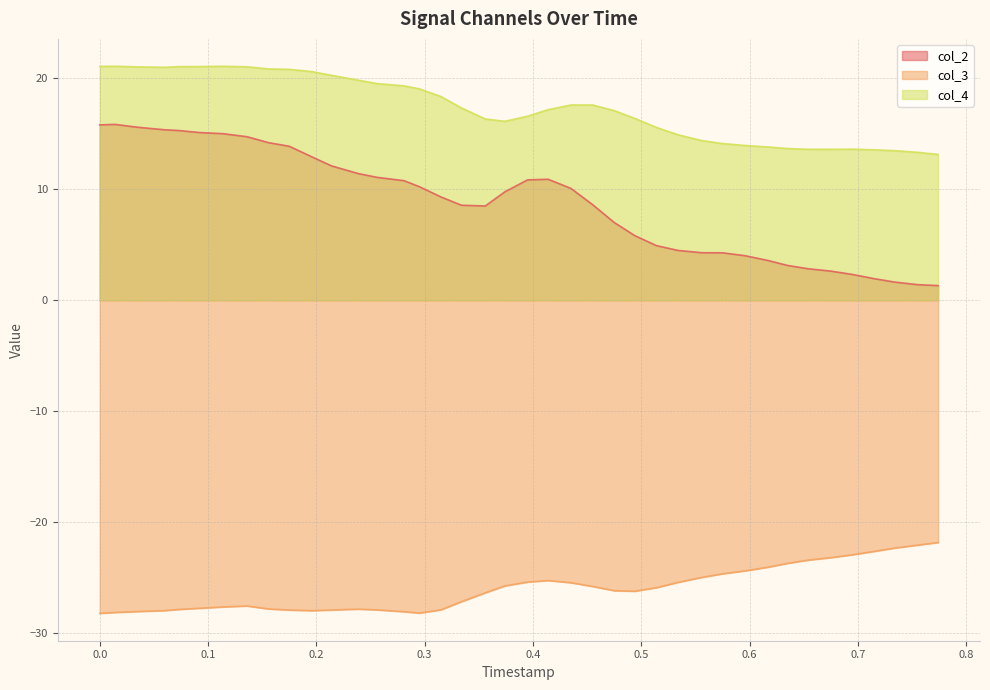

What is the greatest value displayed?

21.1